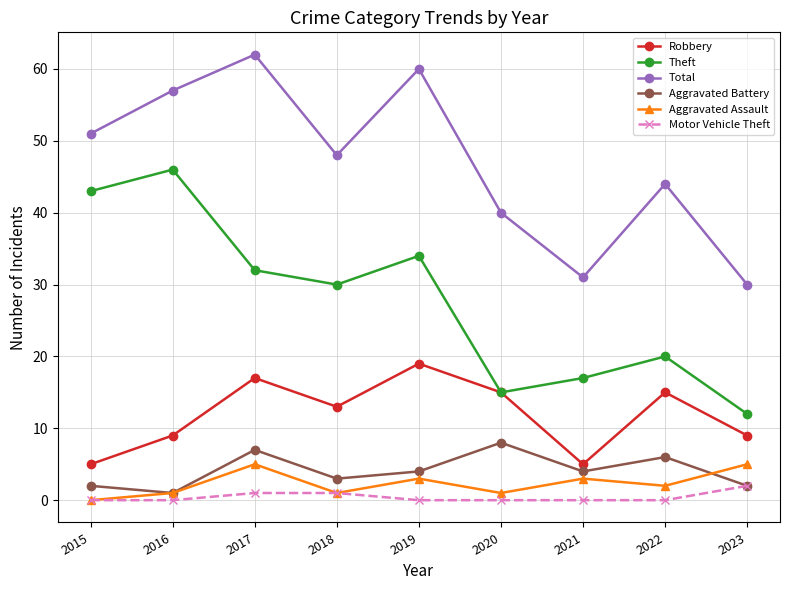

What is the sum of the Motor Vehicle Theft values at 2017 and 2015?

1